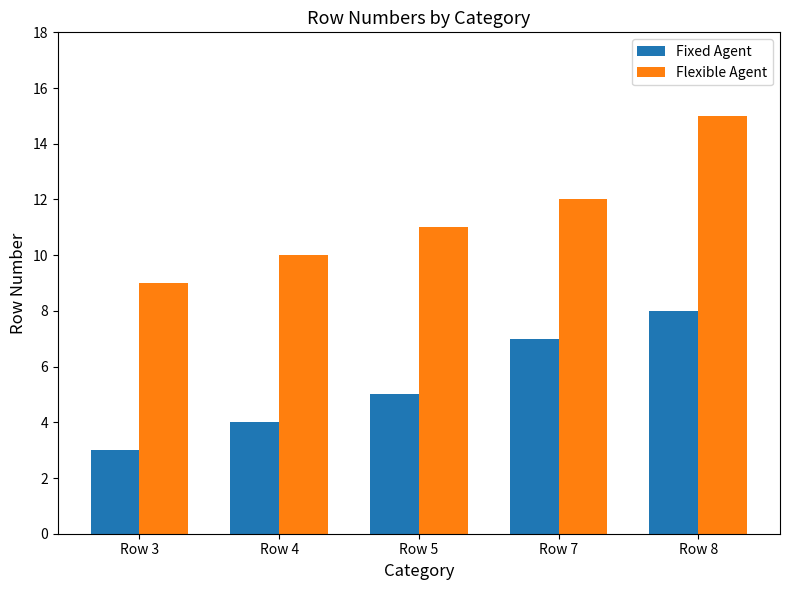

Which series has the largest range (max minus min)?

Flexible Agent